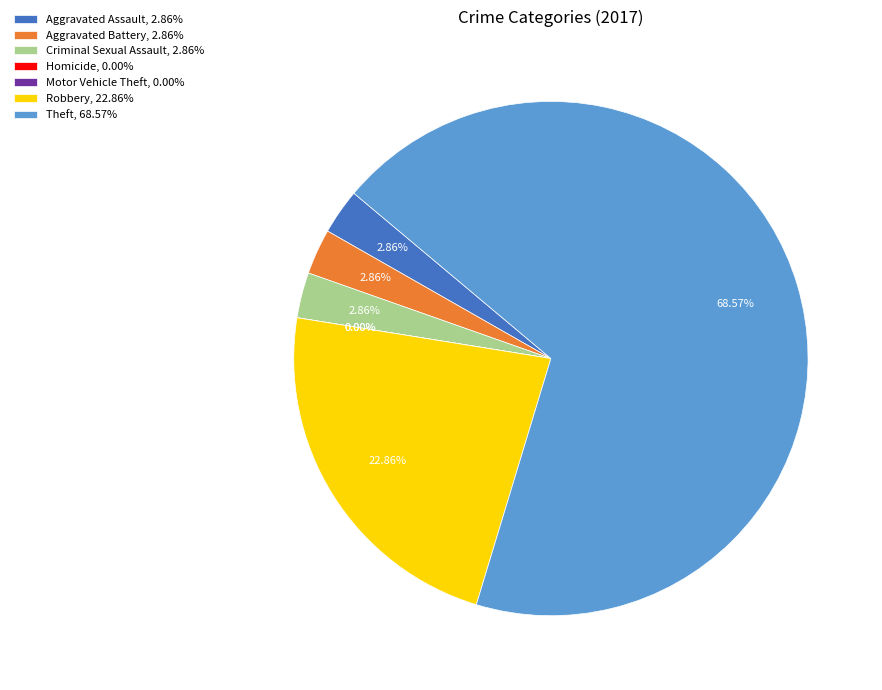

Rank the categories by value from lowest to highest.

Homicide, Motor Vehicle Theft, Aggravated Assault, Aggravated Battery, Criminal Sexual Assault, Robbery, Theft